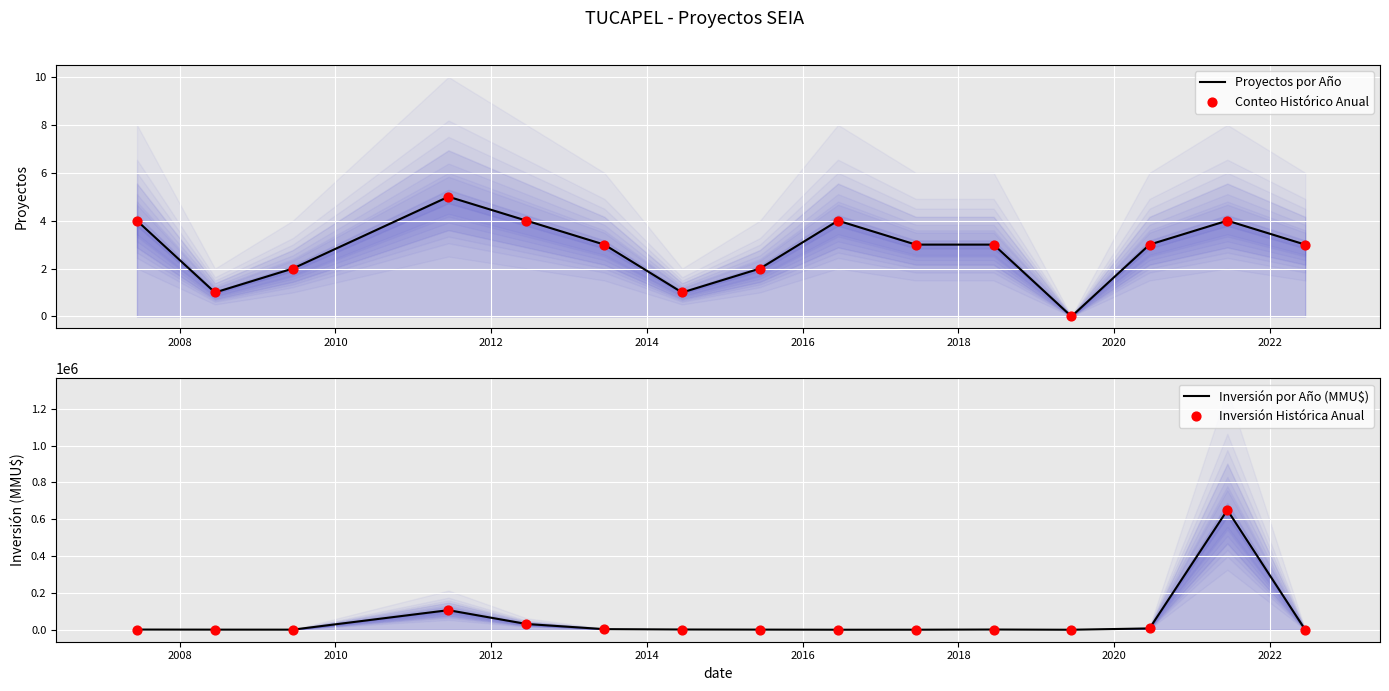

Which series contains the lowest Y value?

Proyectos por Año